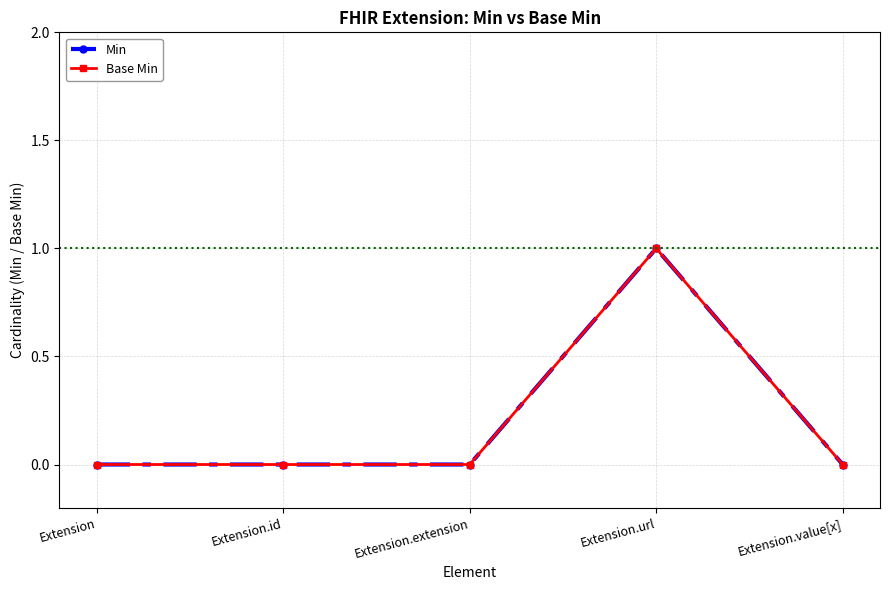

True or false: Base Min and Min cross at least once.

False